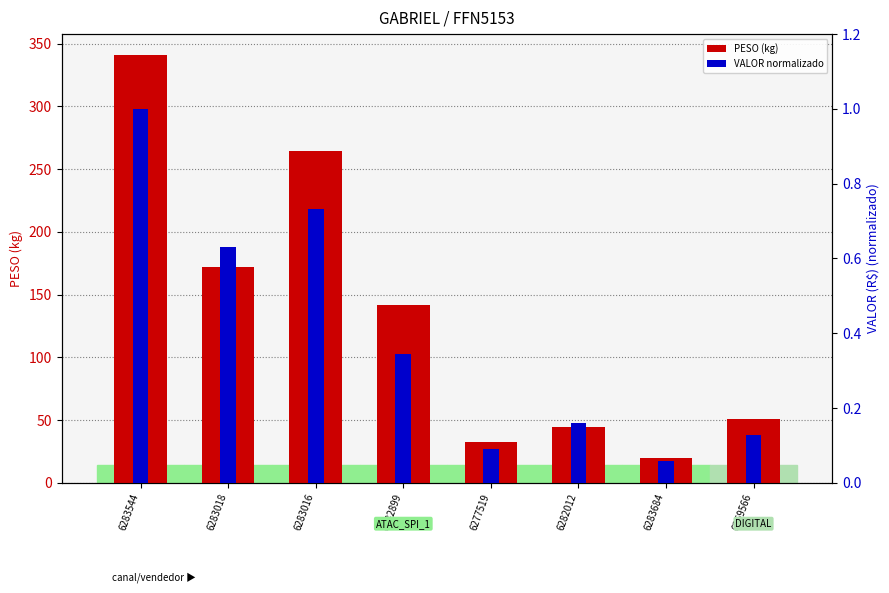

Rank the series at 6282899 from lowest to highest value.

VALOR normalizado, PESO (kg)